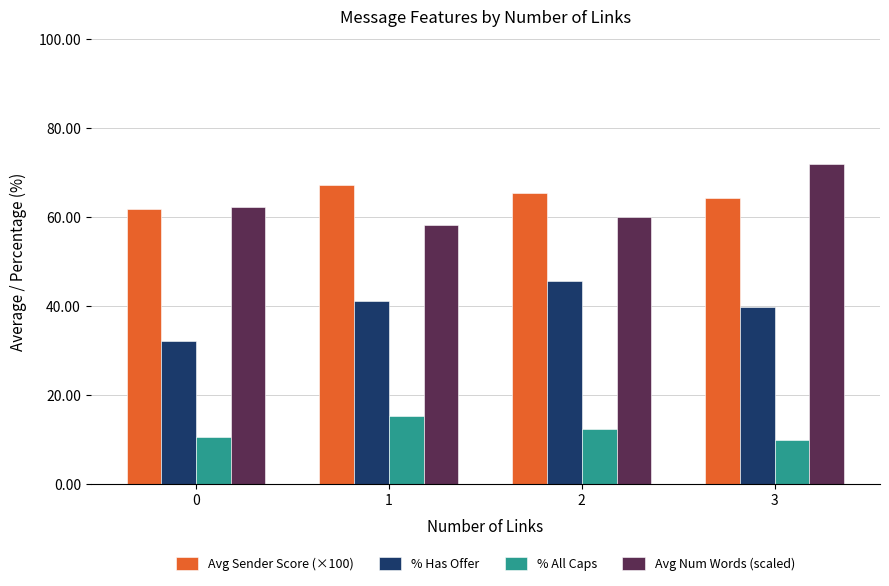

Which series has the widest spread of values?

Avg Num Words (scaled)